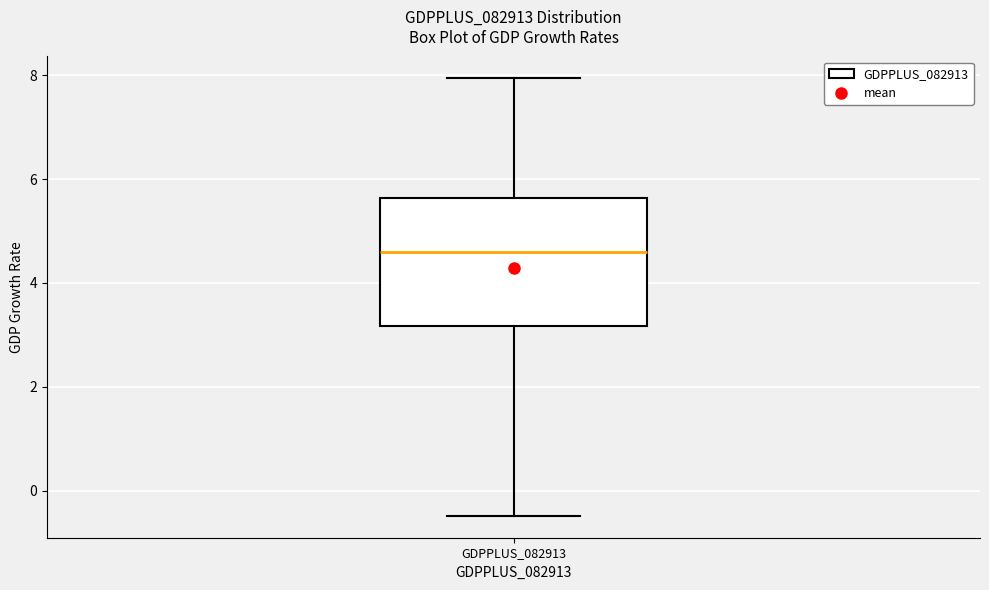

Read this box plot against the y-axis: the position of the median line, the range covered by the box, and the ends of both whiskers. The values are not printed on the chart, so give them approximately, as read against the axis.

median 4.6, box 3.2 to 5.6, whiskers -0.4 to 8.0